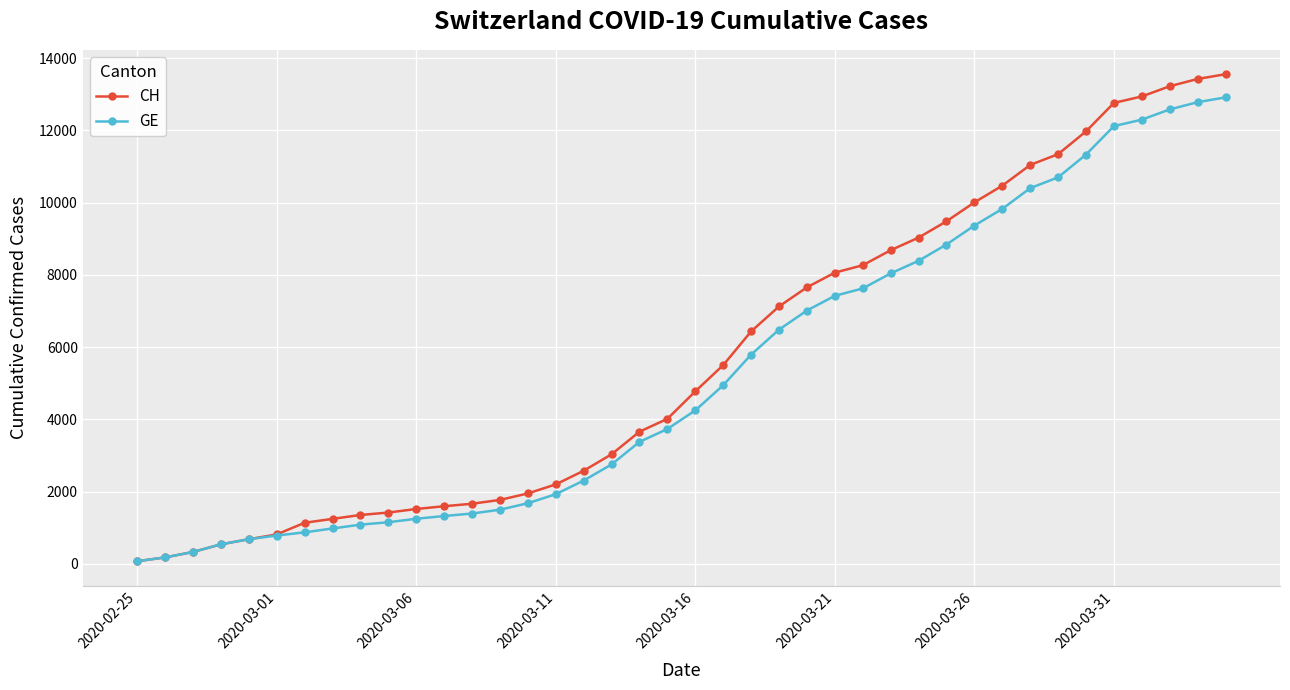

Which series has the largest range (max minus min)?

CH